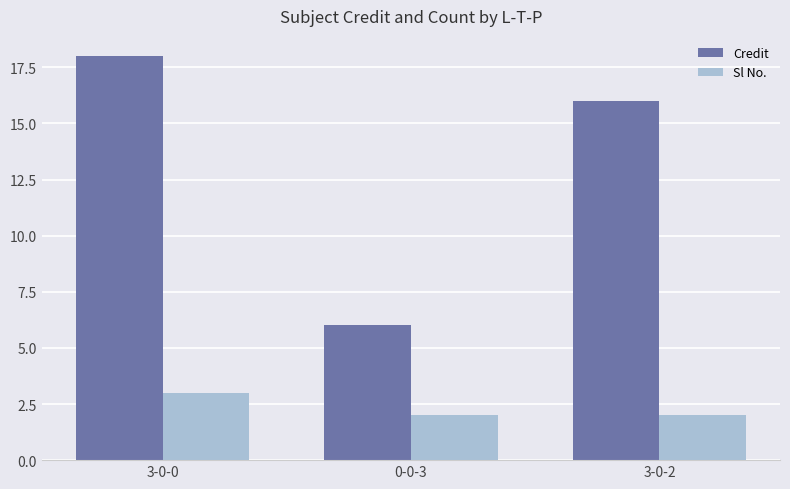

At 3-0-2, list the series in order from largest to smallest.

Credit, Sl No.